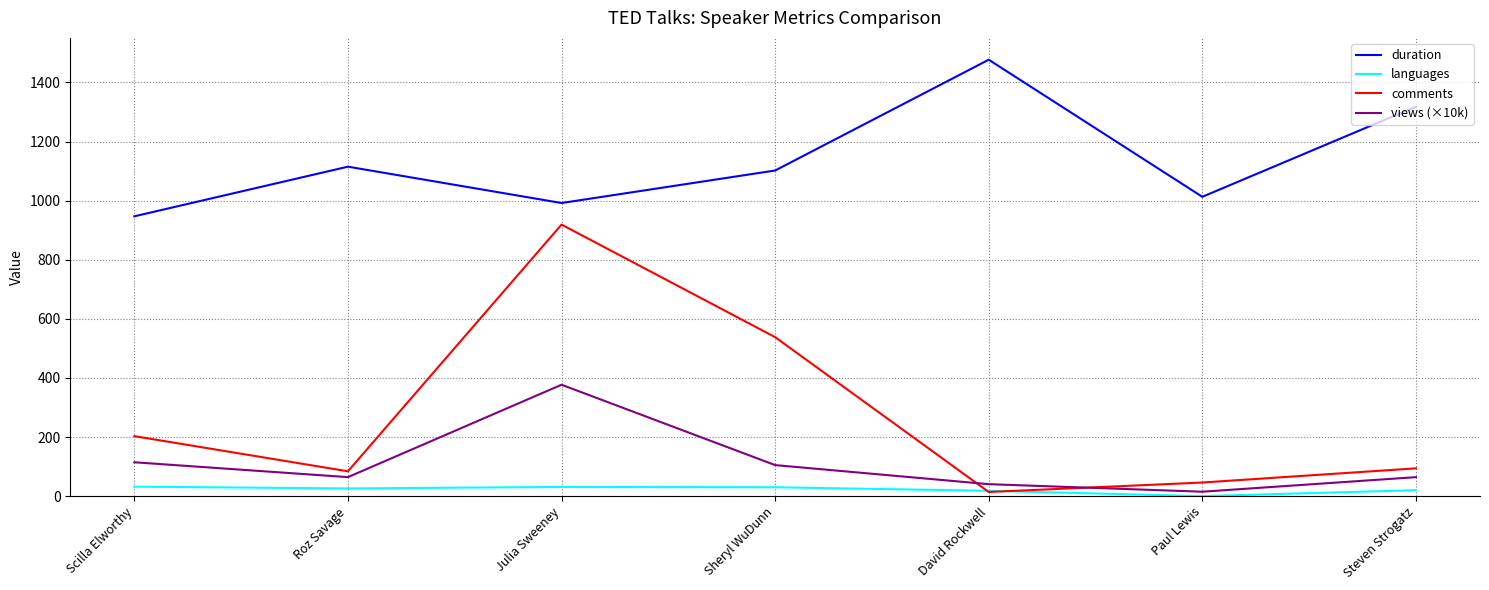

How many interior local valleys does the duration series have?

2